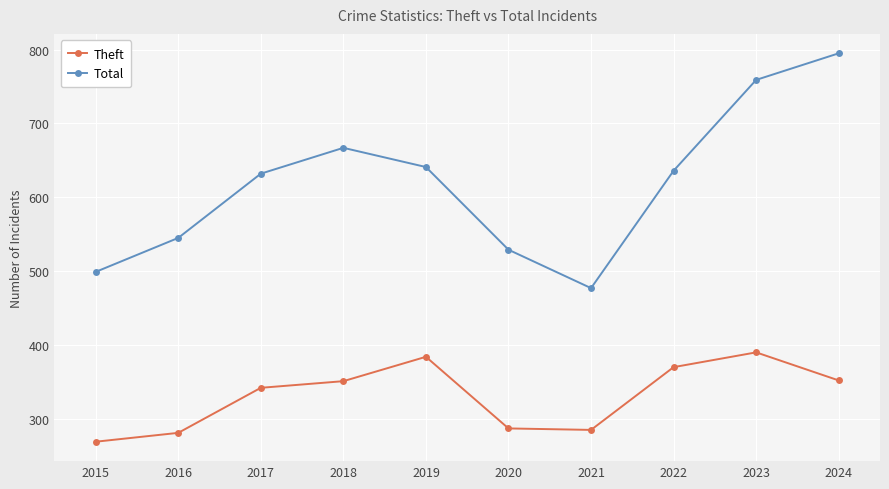

Which series has the widest spread of values?

Total